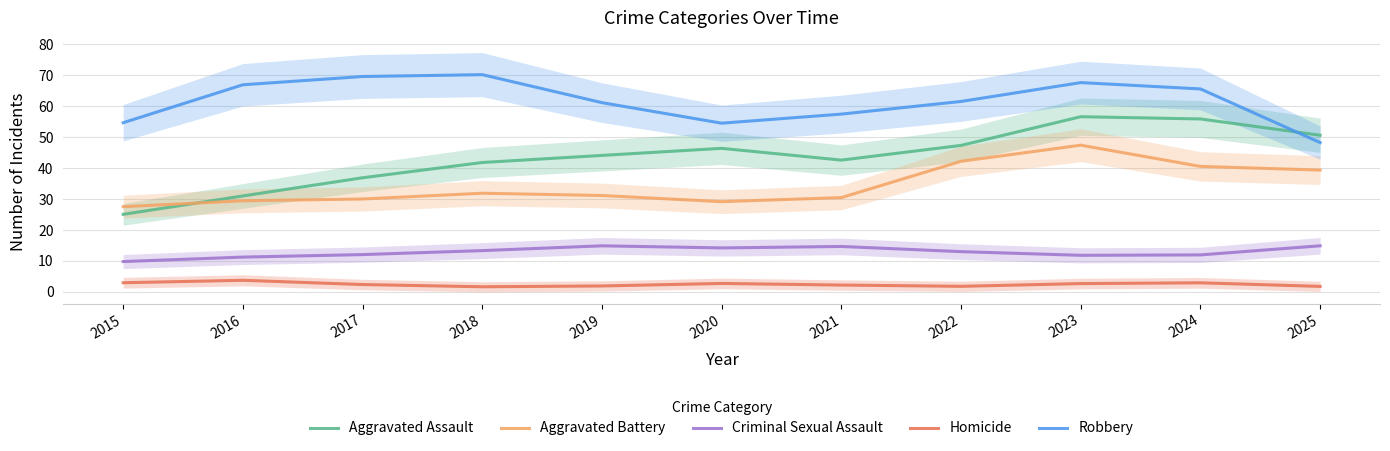

Rank the series by their average value, from highest to lowest.

Robbery, Aggravated Assault, Aggravated Battery, Criminal Sexual Assault, Homicide